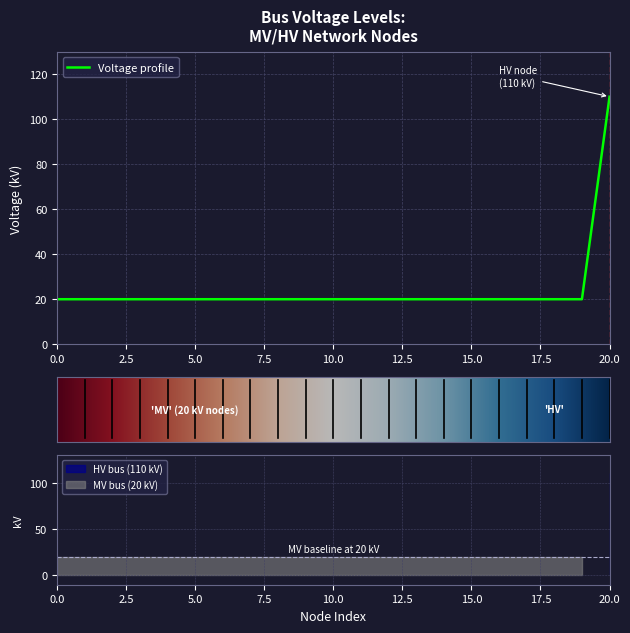

Reading left to right, transcribe all the data shown in this chart.

0=20	1=20	2=20	3=20	4=20	5=20	6=20	7=20	8=20	9=20	10=20	11=20	12=20	13=20	14=20	15=20	16=20	17=20	18=20	19=20	20=110